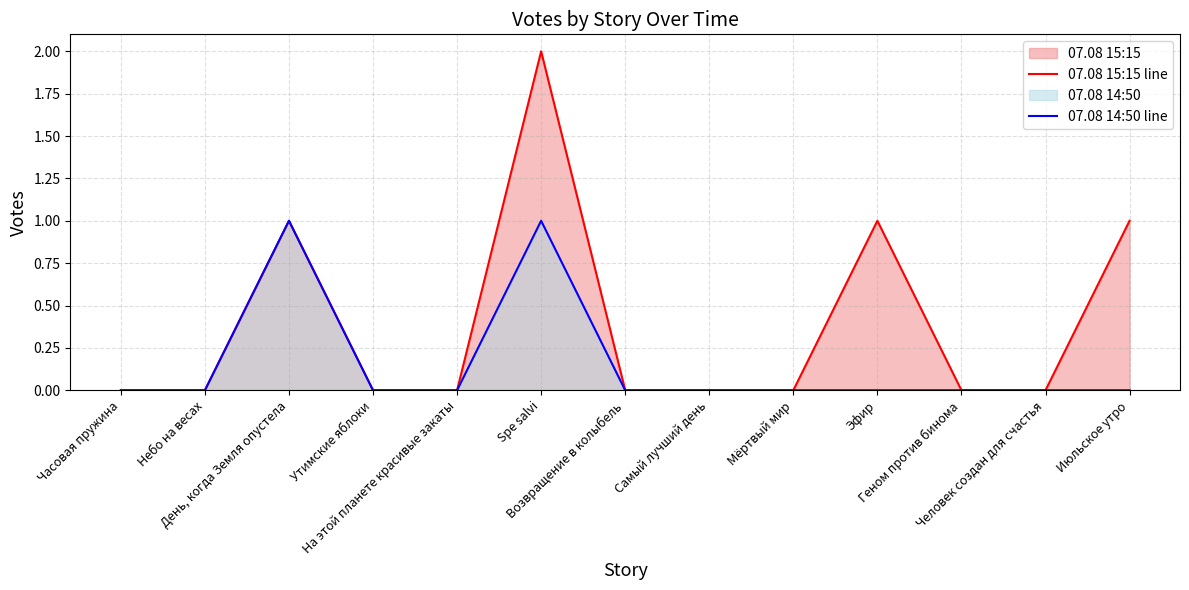

How many values in the 07.08 15:15 line series exceed 0?

4